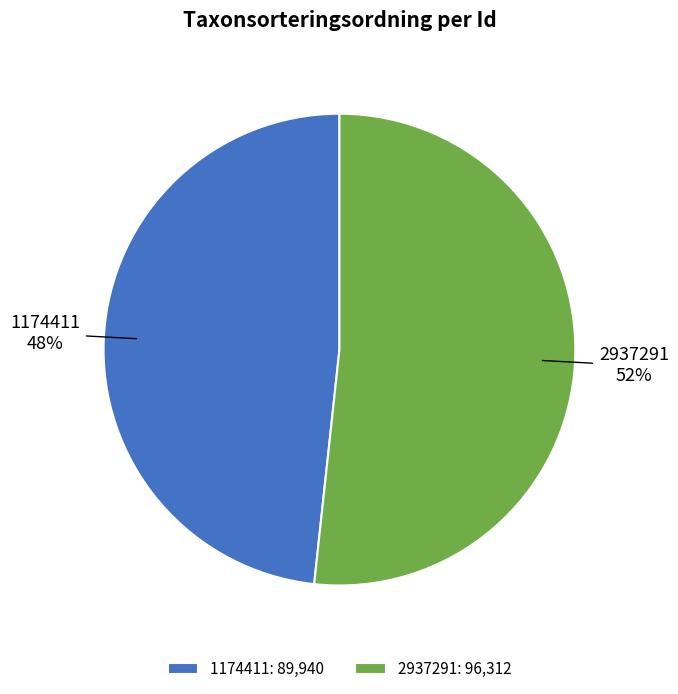

What is the ratio of the value at 2937291 to the value at 1174411?

1.1